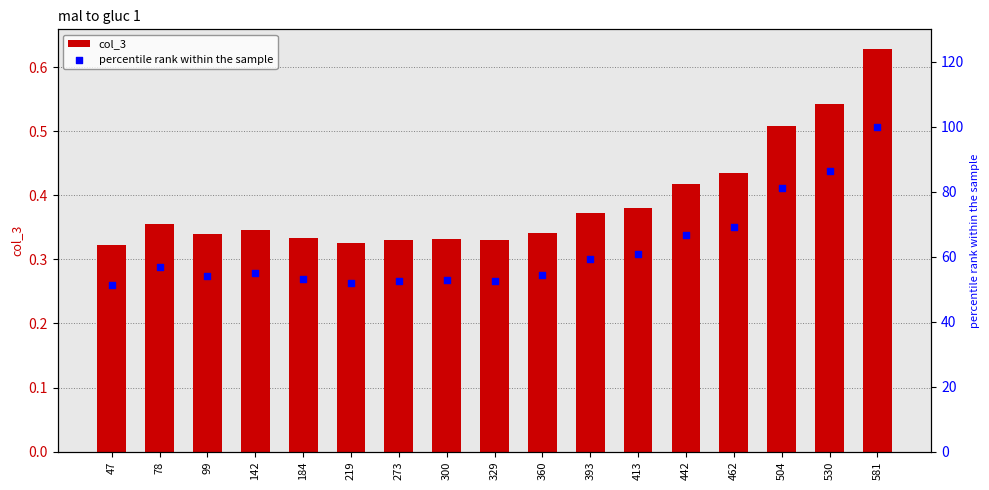

Is the value of percentile rank within the sample at 184 greater than the value of col_3 at 219?

Yes